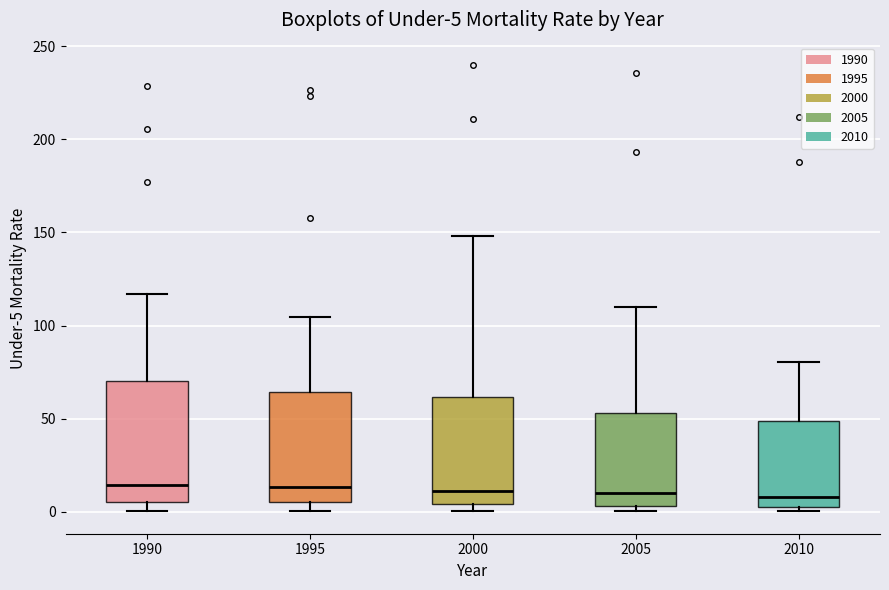

Comparing the boxes themselves (not the whiskers), which one is the tallest?

1990